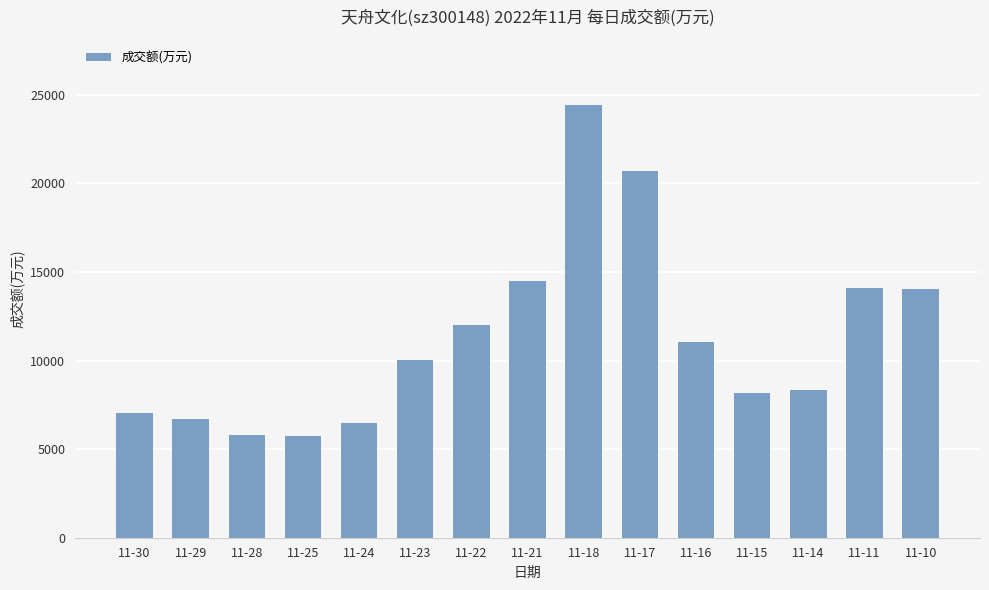

Count the number of categories in the chart.

15